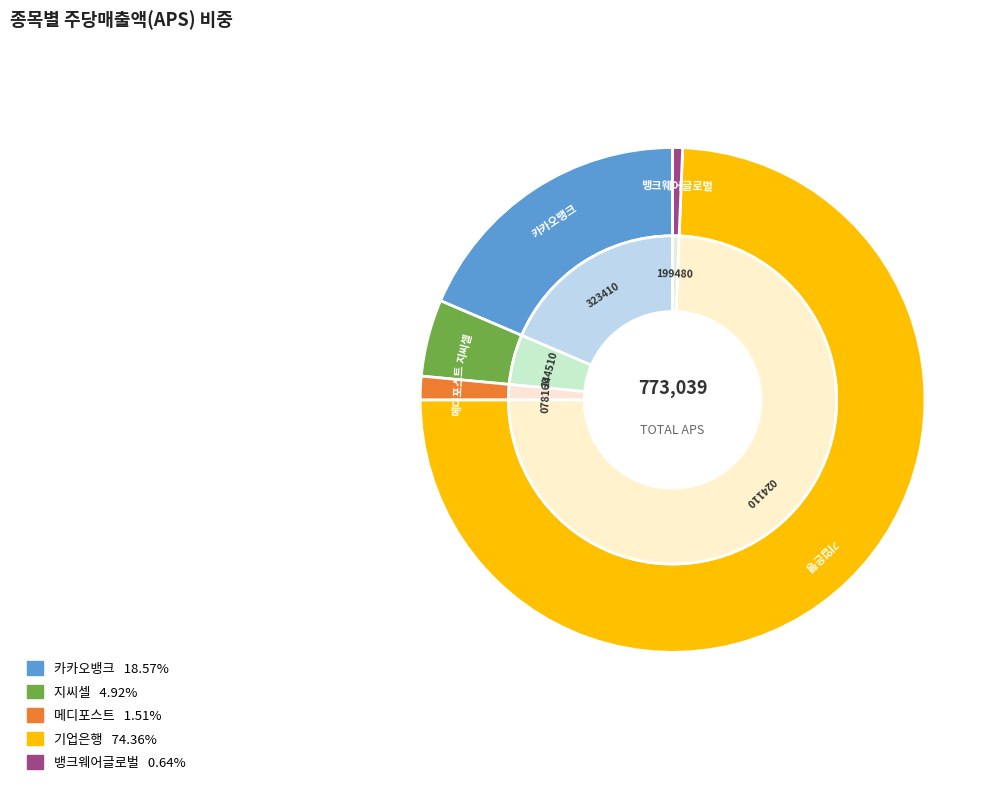

To the nearest percent, what is the difference between the largest and smallest slice percentages?

74%